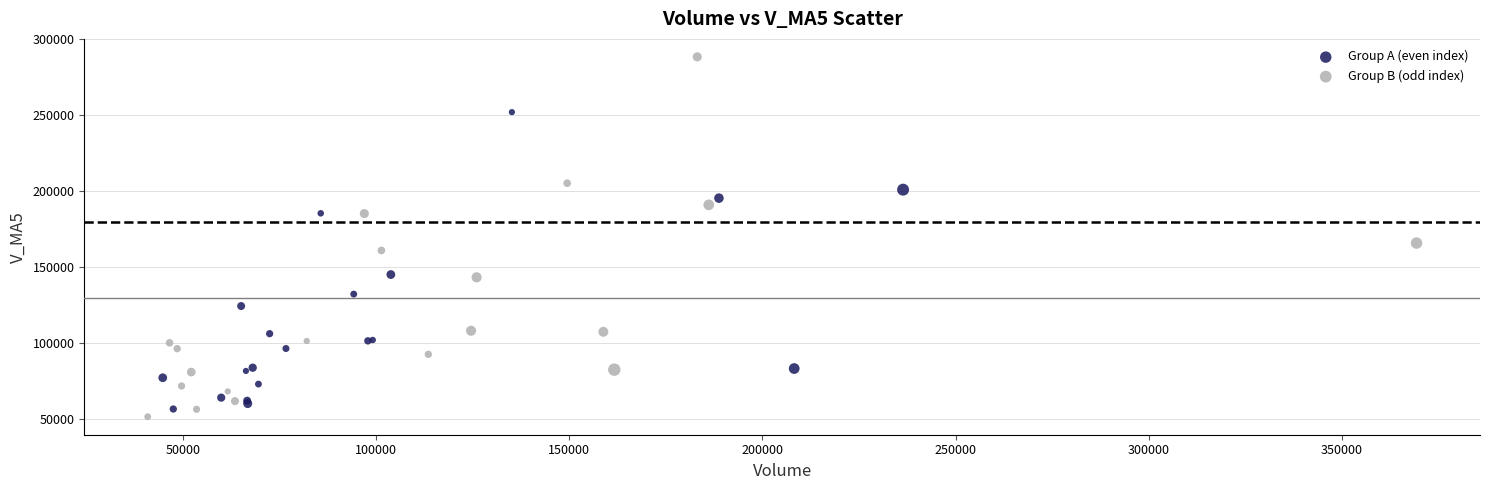

Which series reaches the minimum Y coordinate?

Group B (odd index)